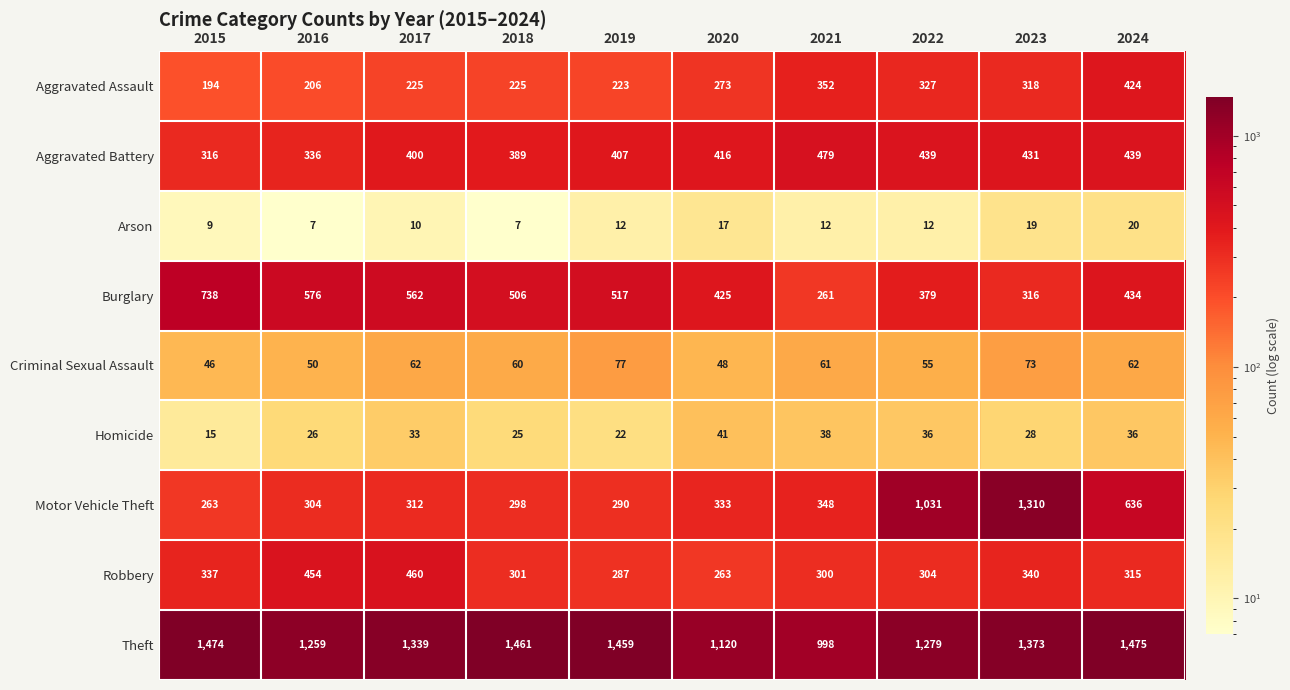

What is the sum of all Motor Vehicle Theft values?

5125